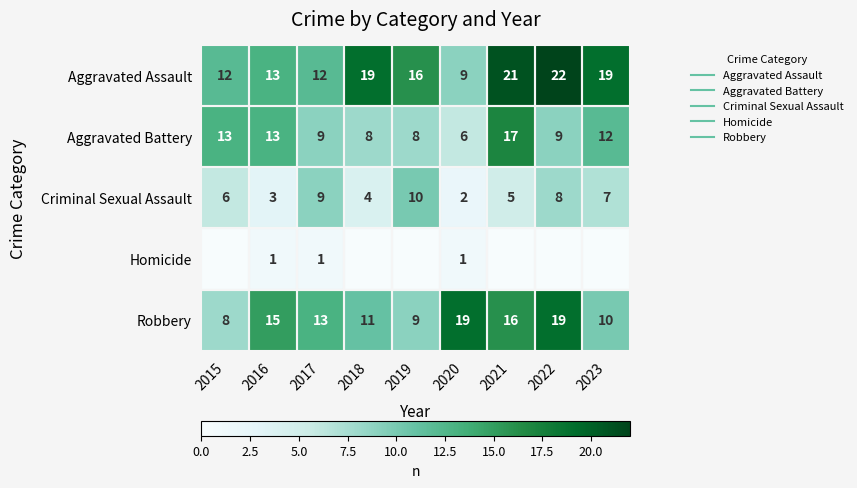

What is the difference between the Robbery values at 2020 and 2016?

4